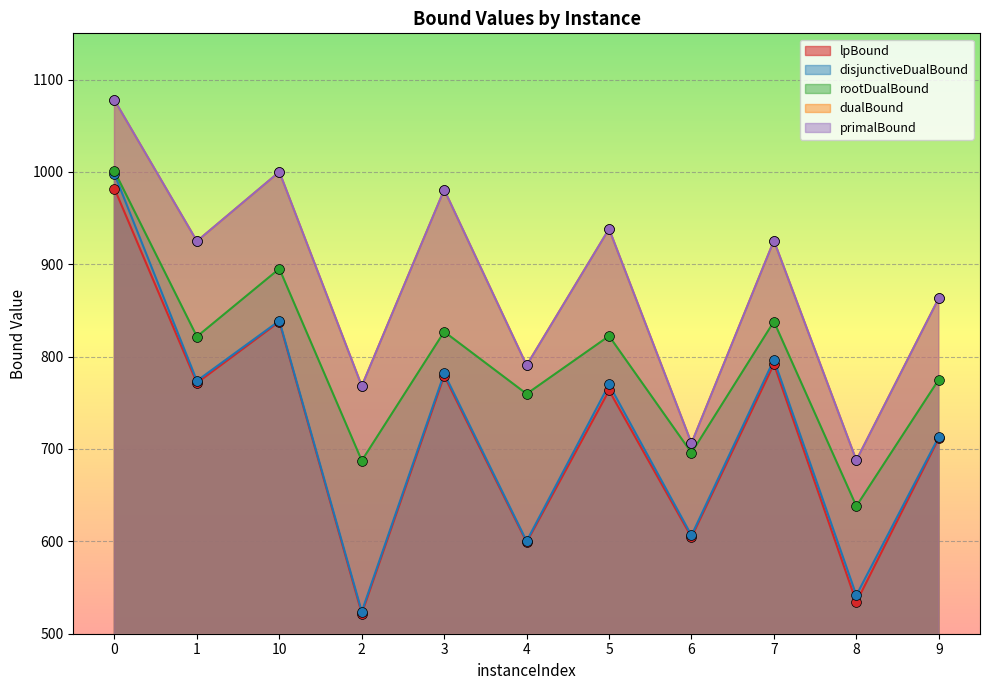

Which series contains the lowest Y value?

lpBound